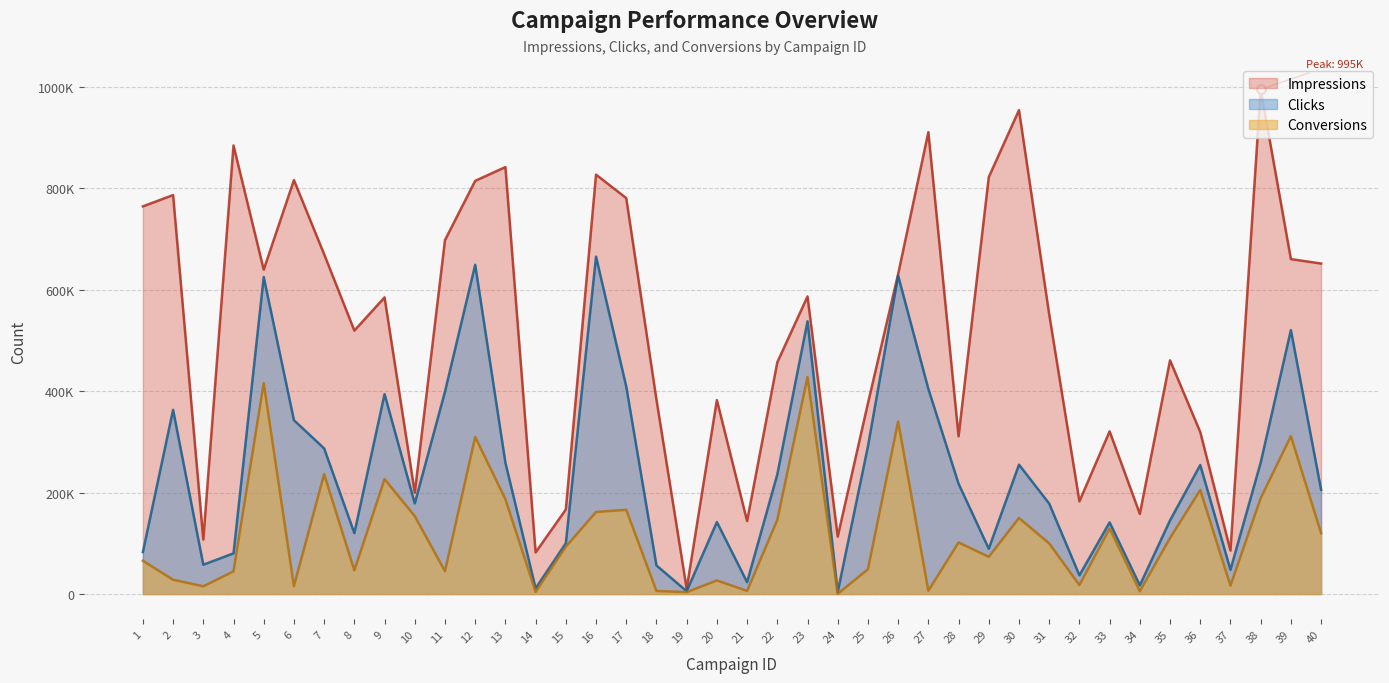

Which series contains the highest Y value?

Impressions